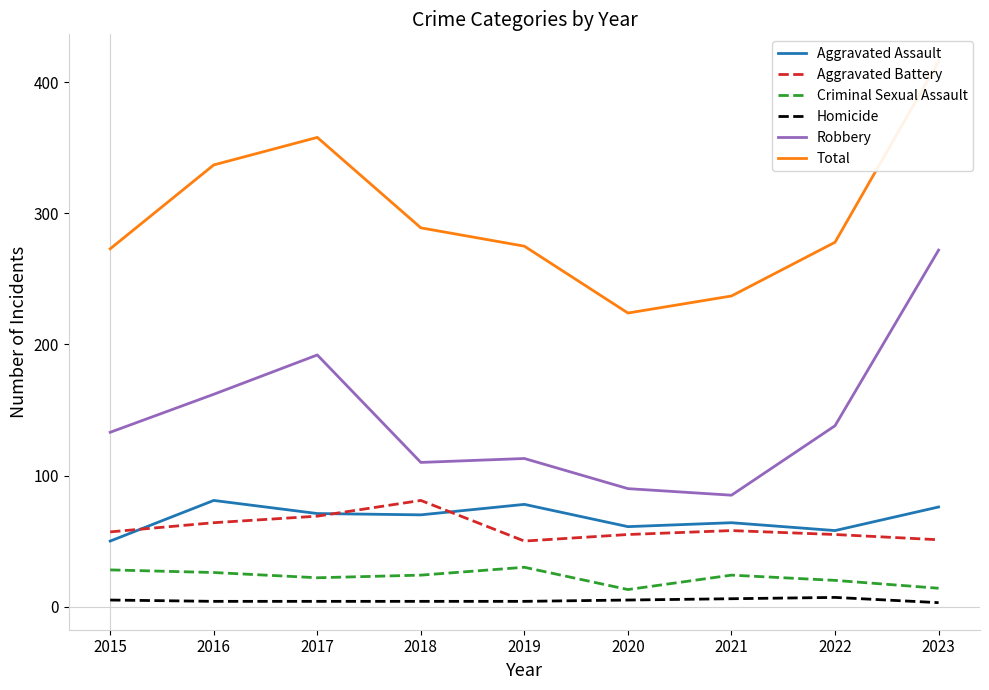

What is the difference between the maximum and second lowest values in the Aggravated Battery series?

30